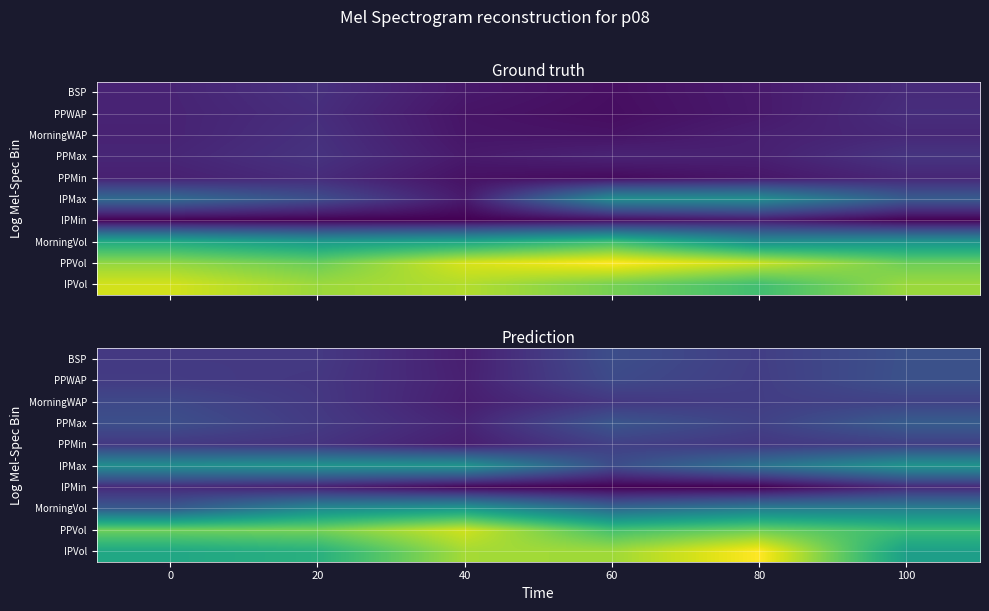

What is the total value across all series at 40?

46.8